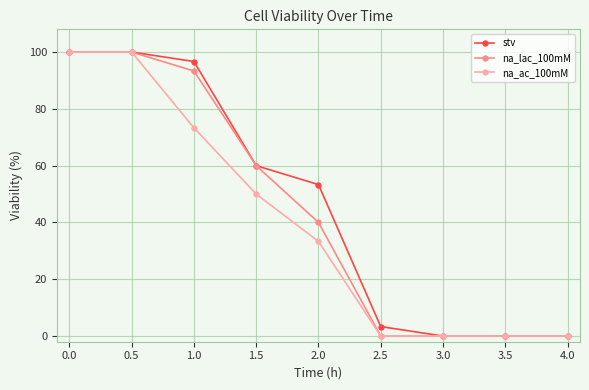

What is the sum of all na_ac_100mM values?

356.7